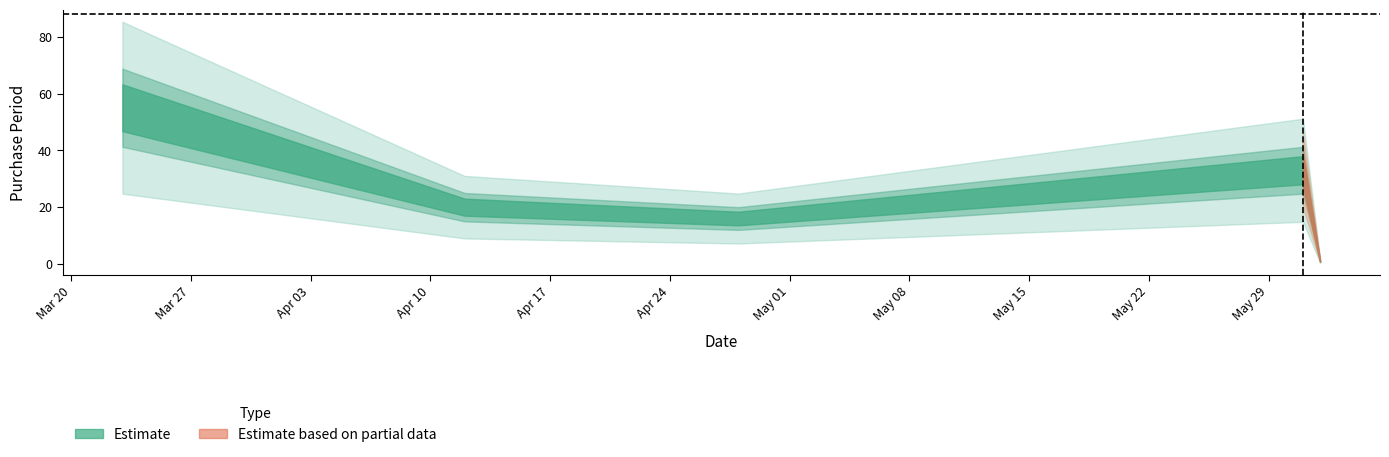

What is the difference between the maximum and minimum values?

54